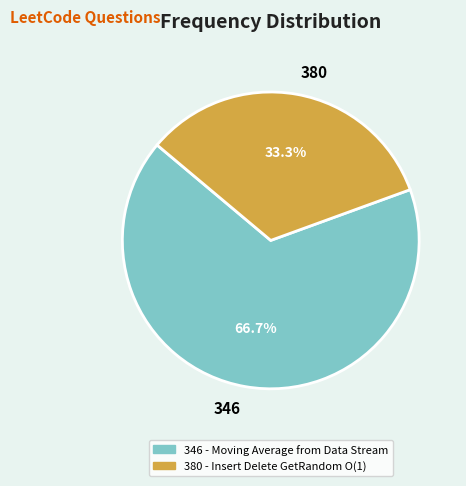

Which category has the biggest portion of the pie?

346